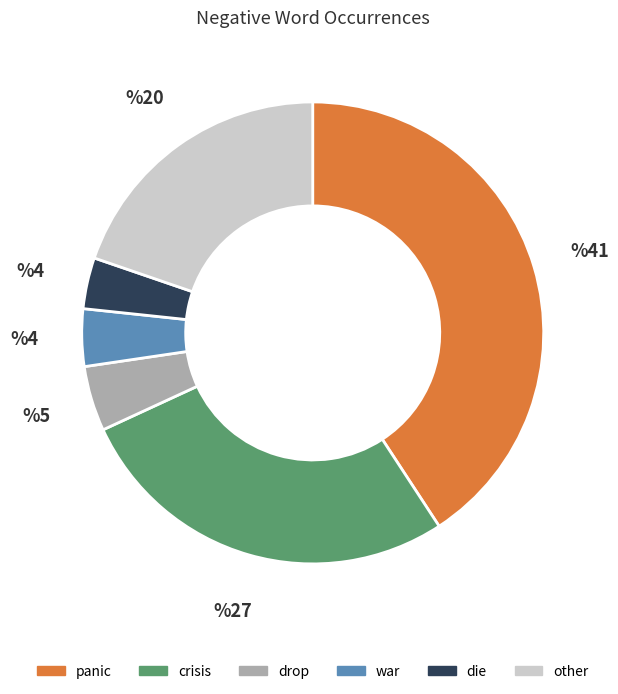

What is the largest slice in the pie chart?

panic